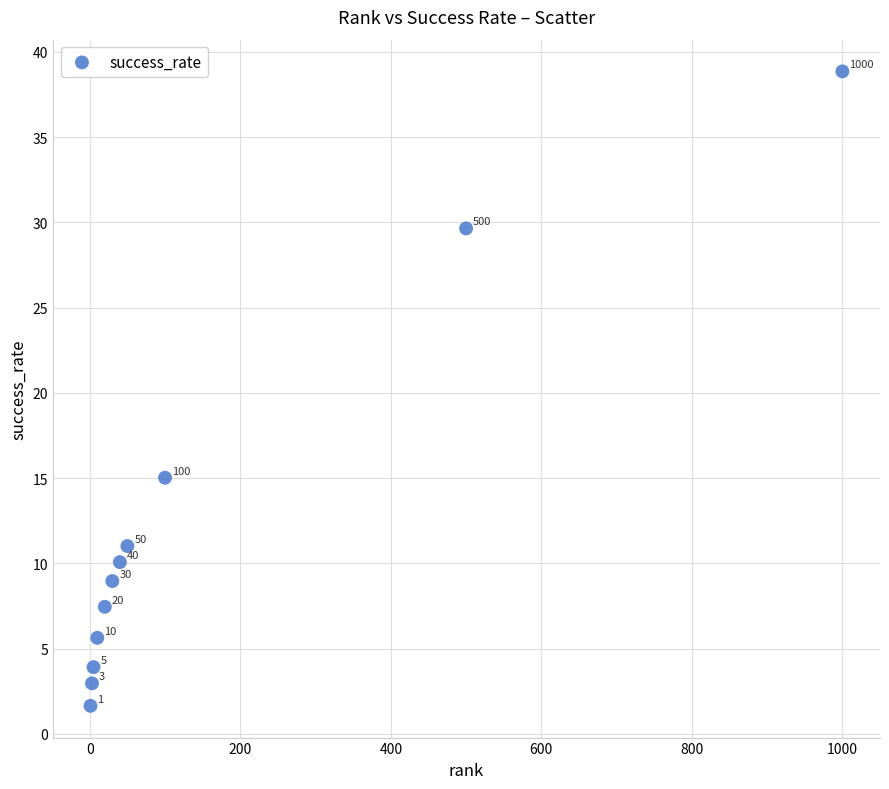

What is the range of Y values (max minus min)?

37.2